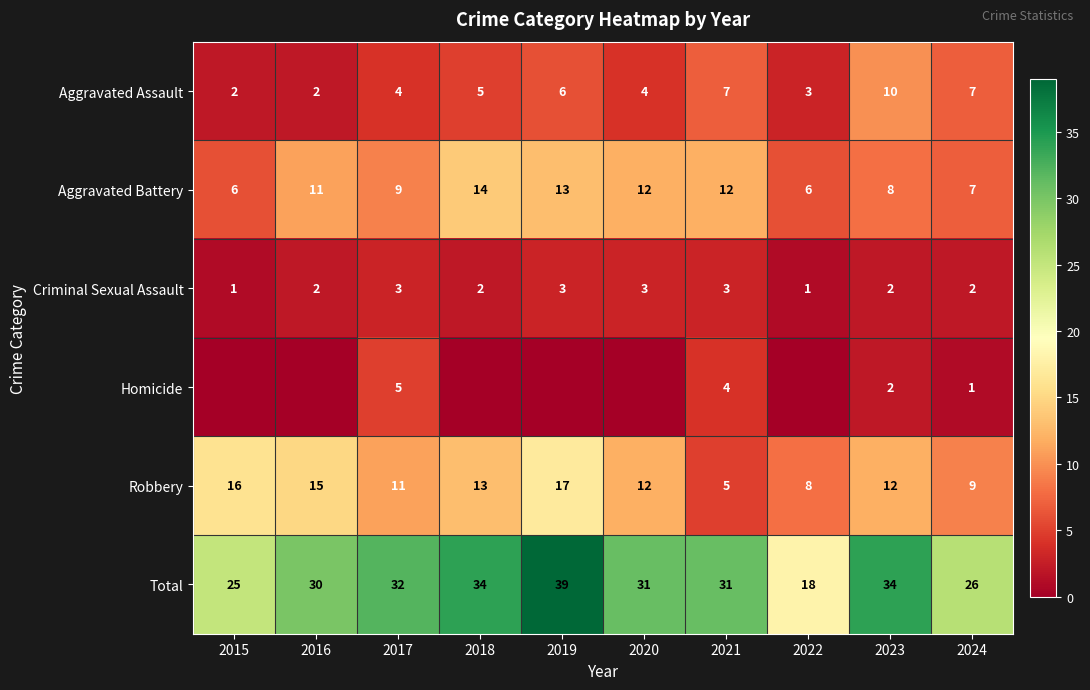

At which label is Robbery closest to 11?

2017